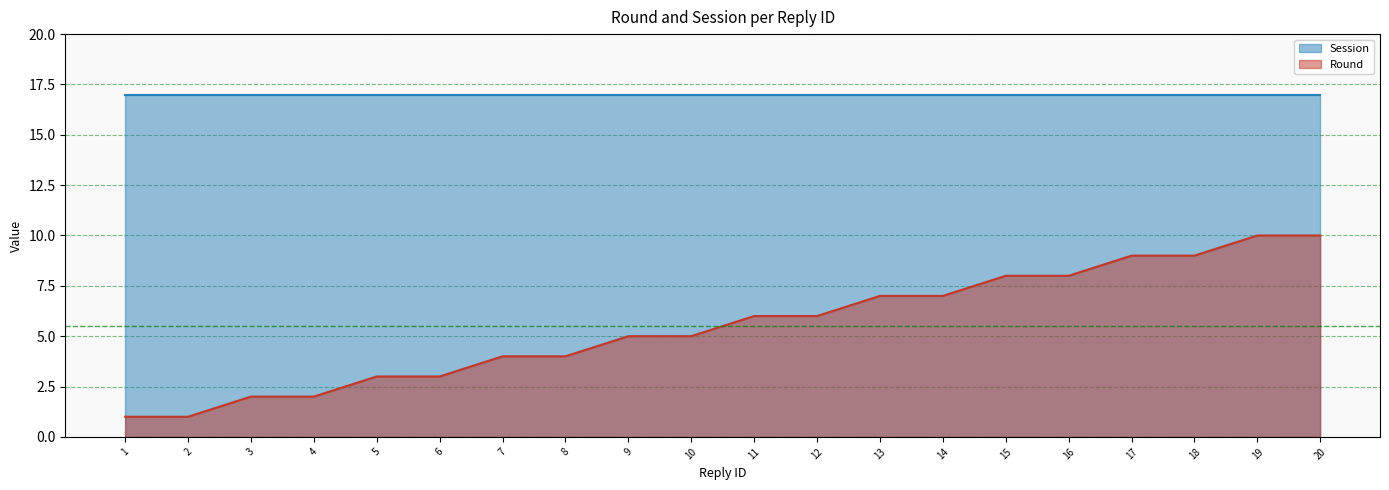

The chart shows a value of 8 at 16. True or false?

True